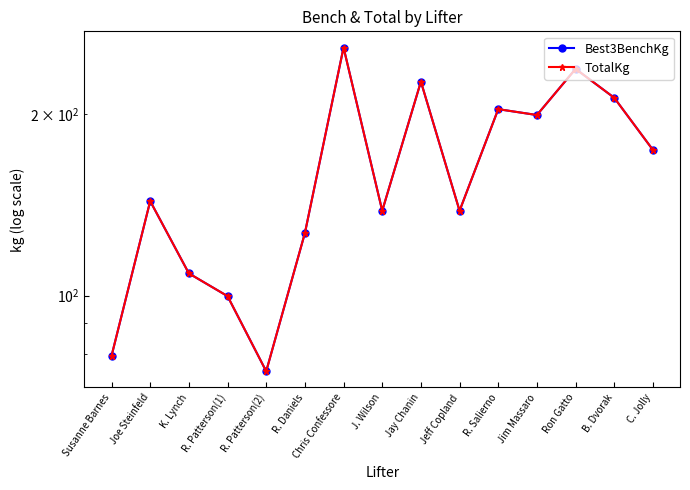

Rank the series by their maximum value, from lowest to highest.

Best3BenchKg, TotalKg